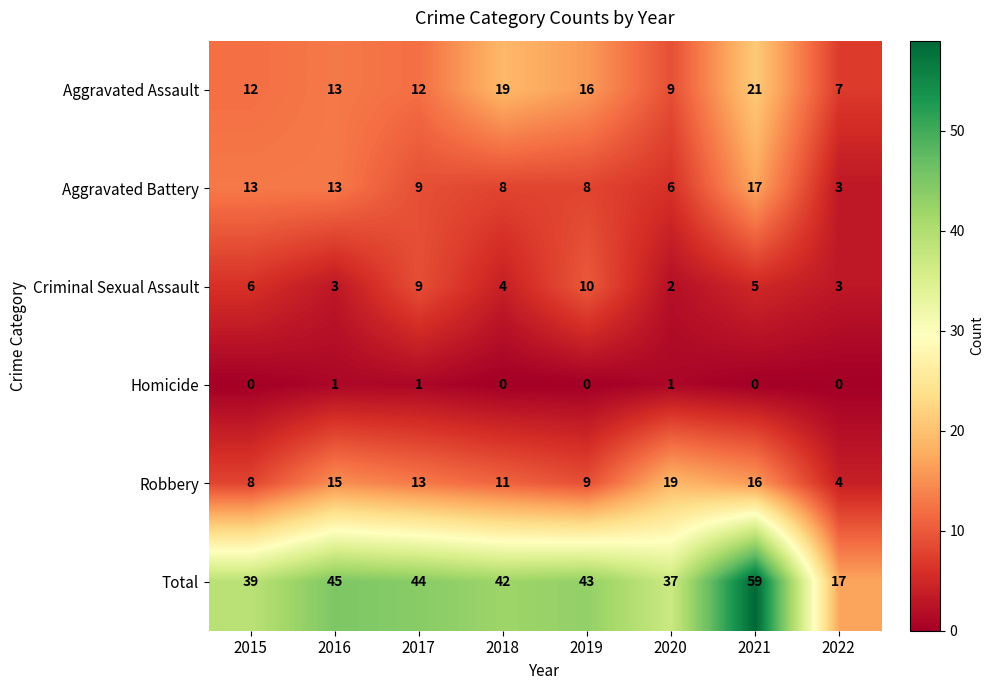

What is the spread (max minus min) of values at 2016?

44